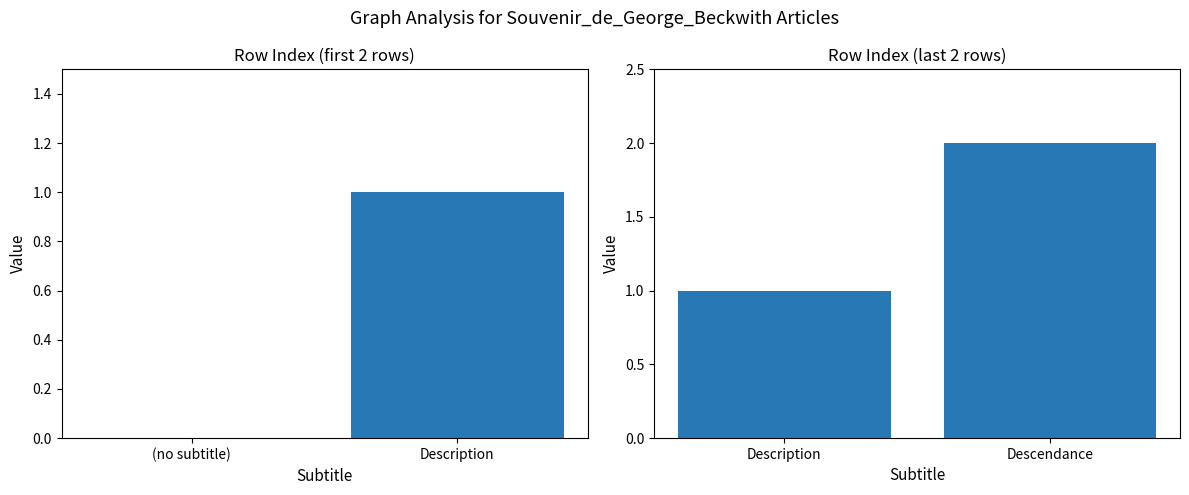

What is the value of the 1st bar from the left?

1